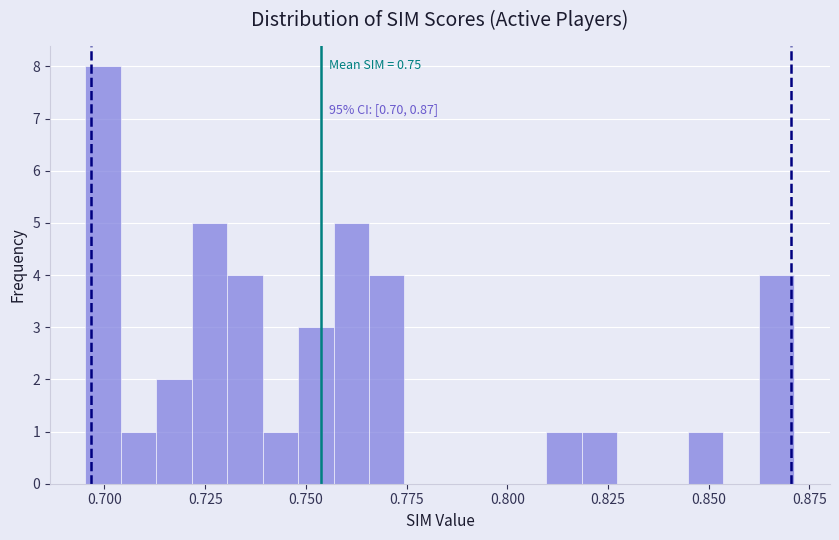

Around what value on the x-axis is the tallest bar? Give the approximate position of its centre, as read against the axis.

0.700